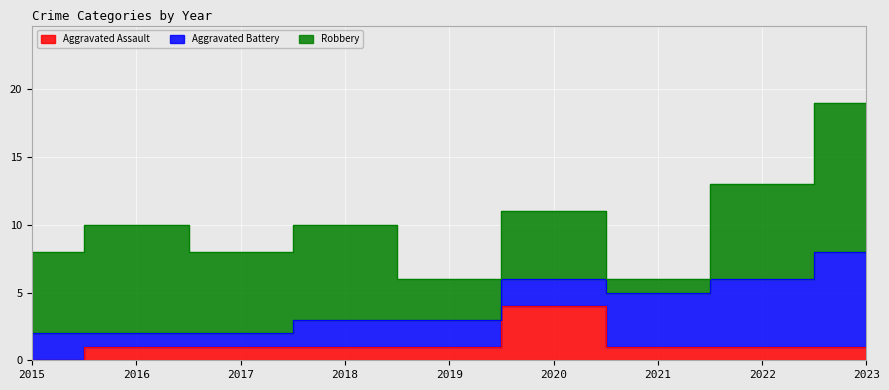

Is it true that Robbery equals 9 at 2018?

False